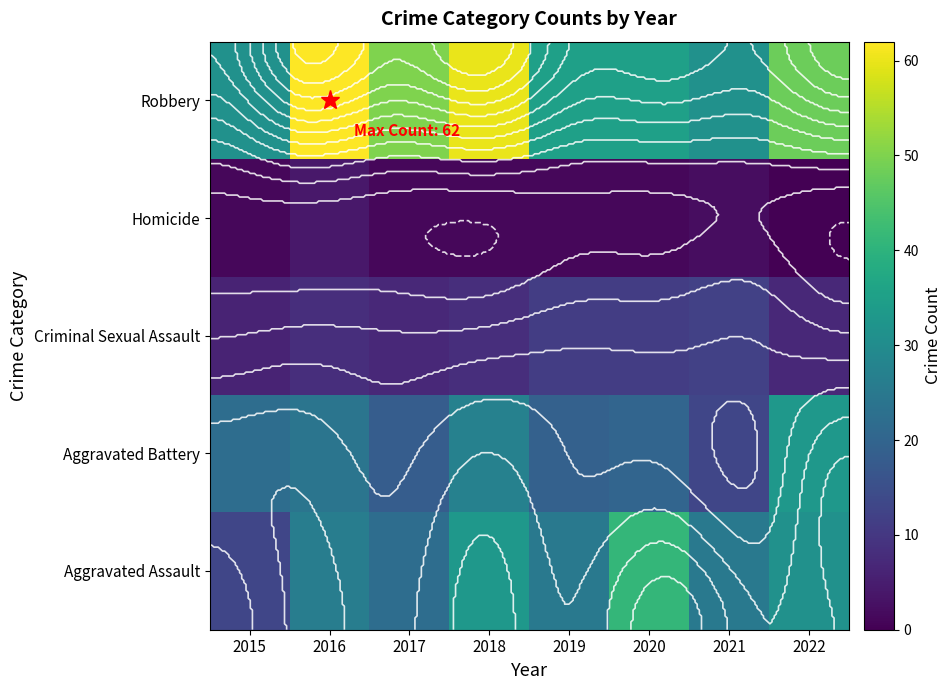

What is the average value of the Aggravated Assault series?

27